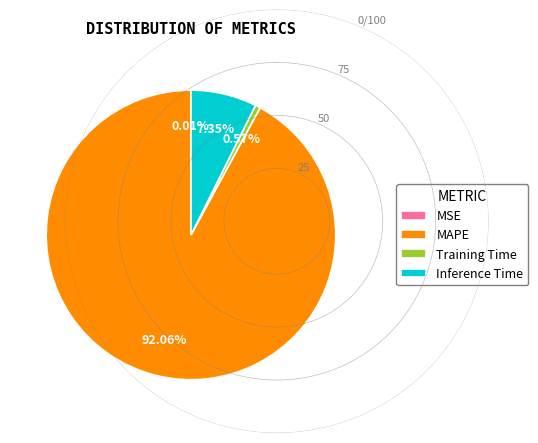

Combined, do MAPE and Training Time account for over 50%?

Yes